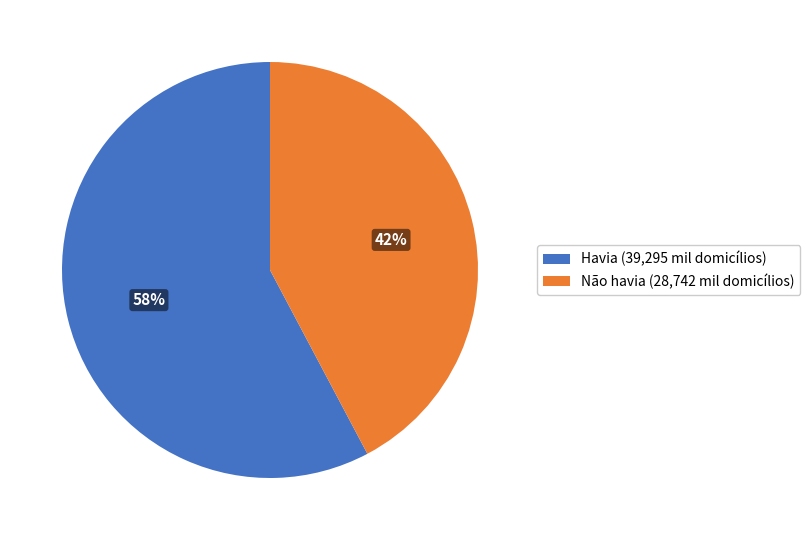

Combined, do Não havia and Havia account for over 50%?

Yes